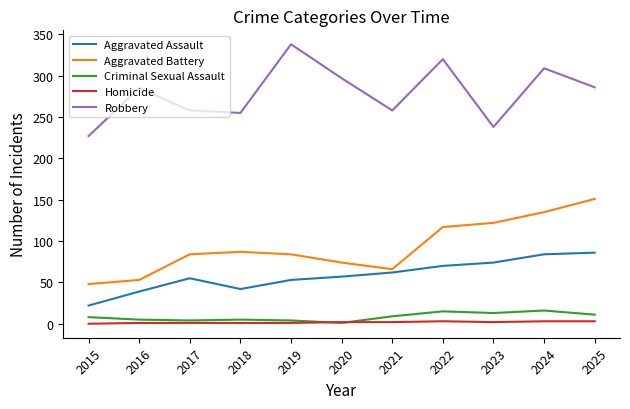

Is it true that Aggravated Battery equals 58 at 2017?

False